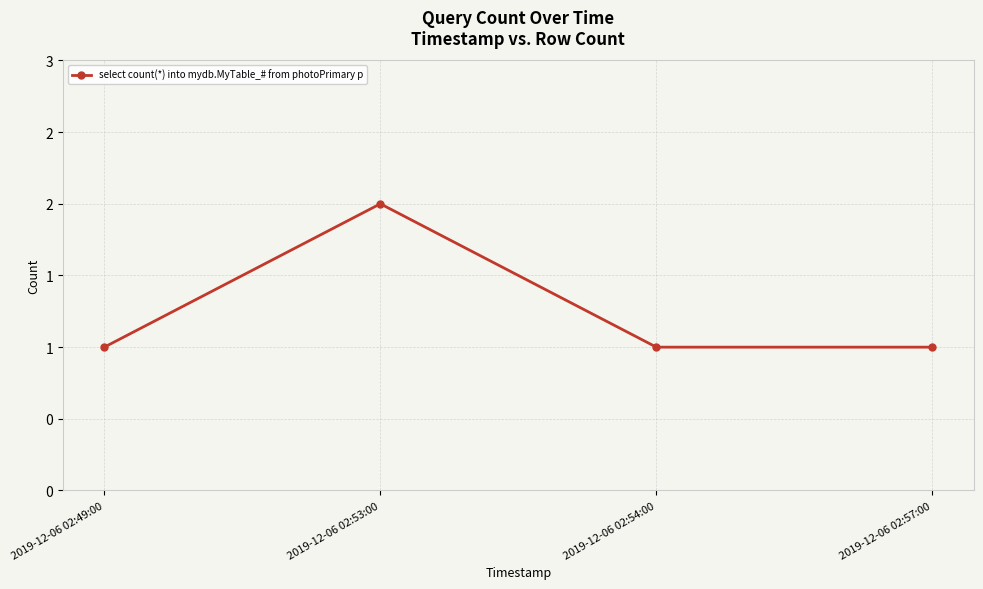

Does the chart have visible grid lines?

Yes